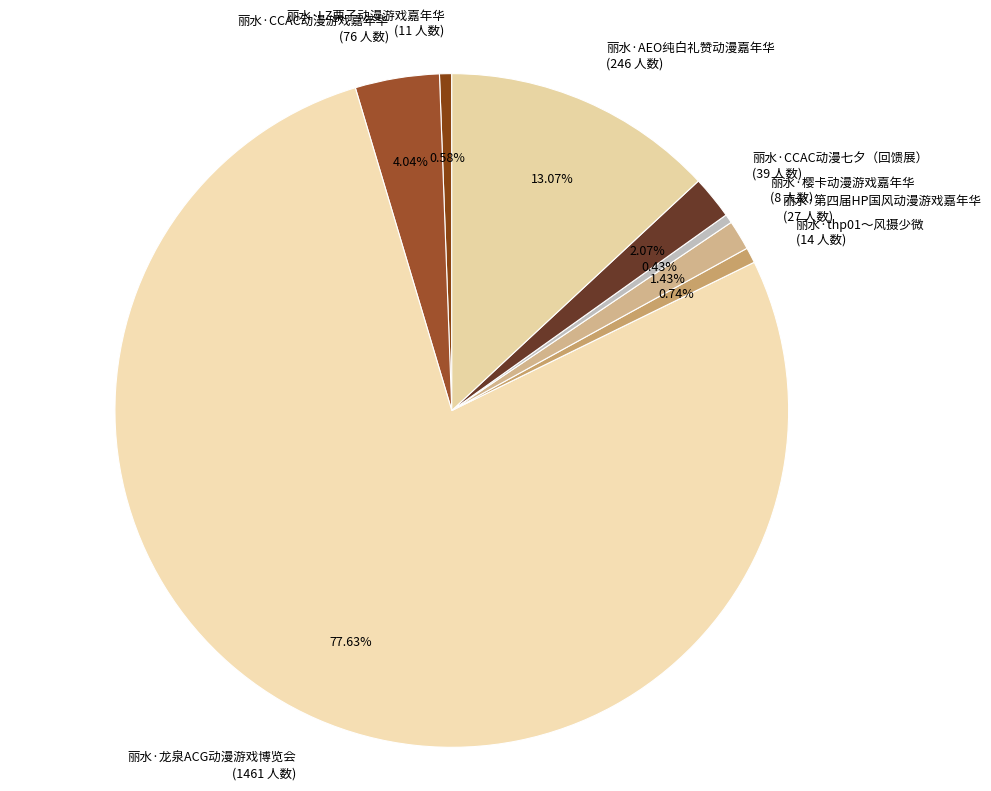

Is 丽水·龙泉ACG动漫游戏博览会 the majority of the pie?

Yes